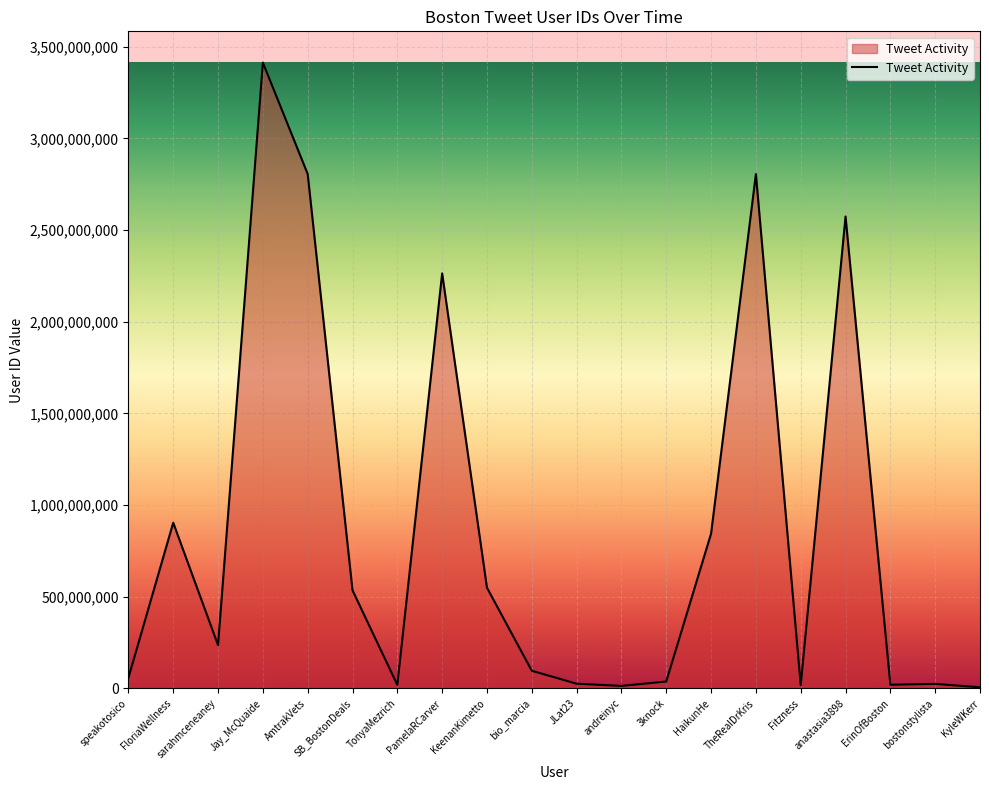

Which has a higher value, HaikunHe or bio_marcia?

HaikunHe